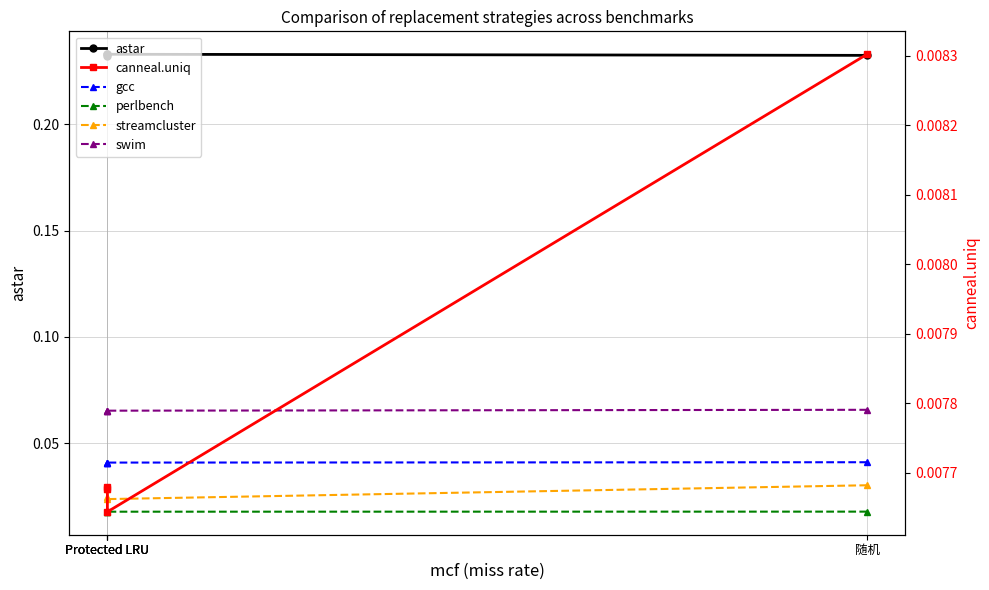

Is the value of streamcluster at Protected LRU greater than the value of swim at Protected LRU?

No